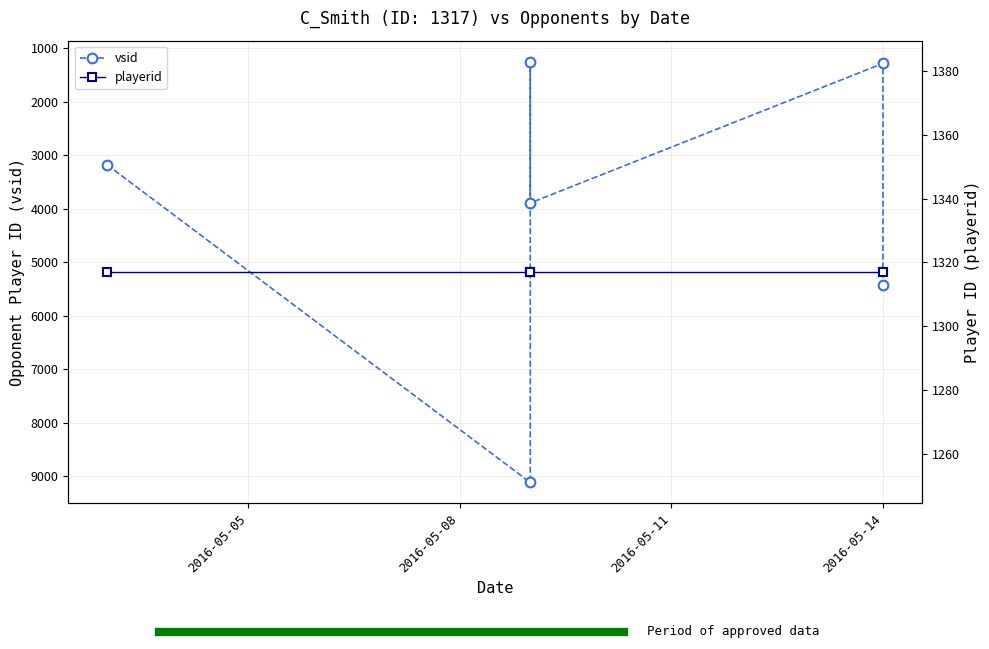

Where is vsid nearest to the value 5182?

2016-05-14